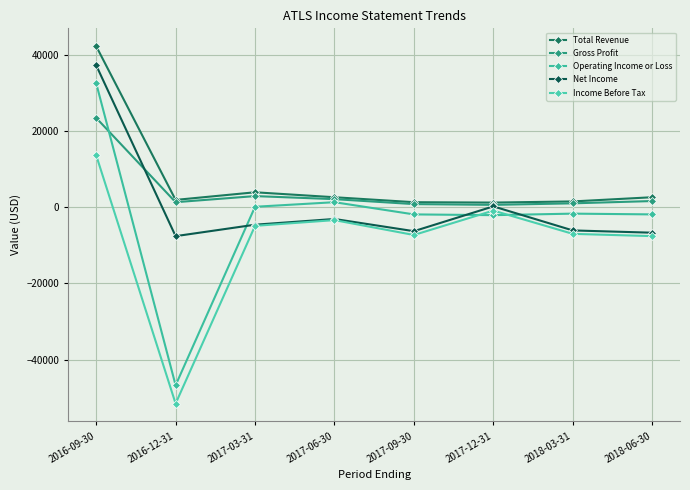

What position from the left is 2017-12-31?

6